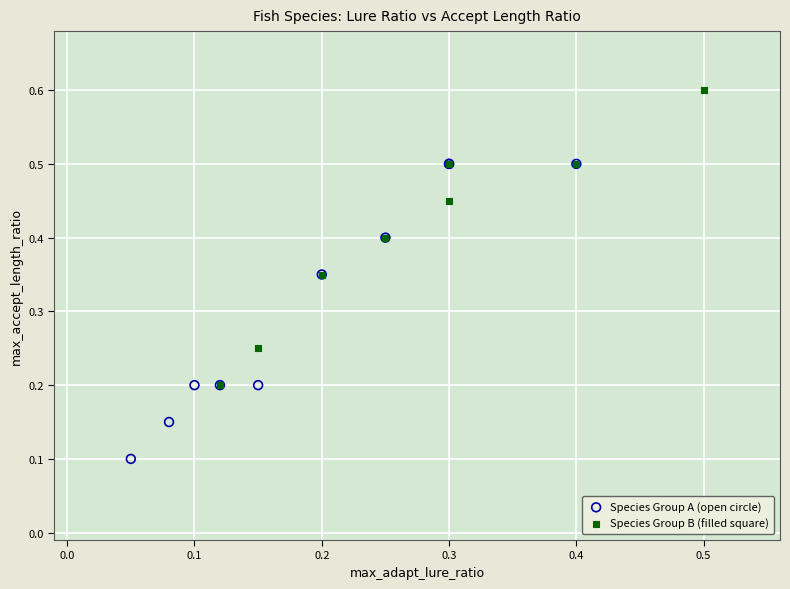

Which series contains the lowest Y value?

Species Group A (open circle)